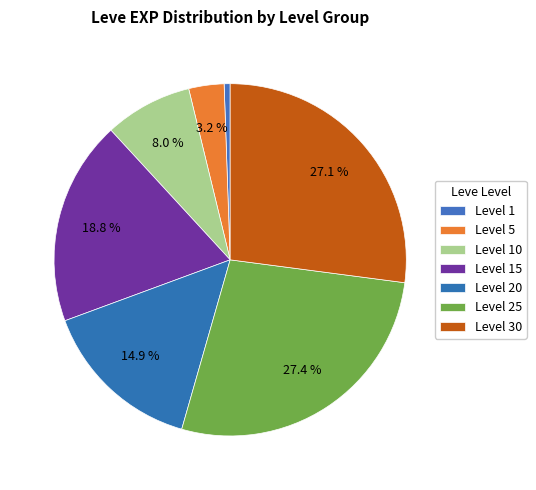

Count the number of slices in the pie.

7